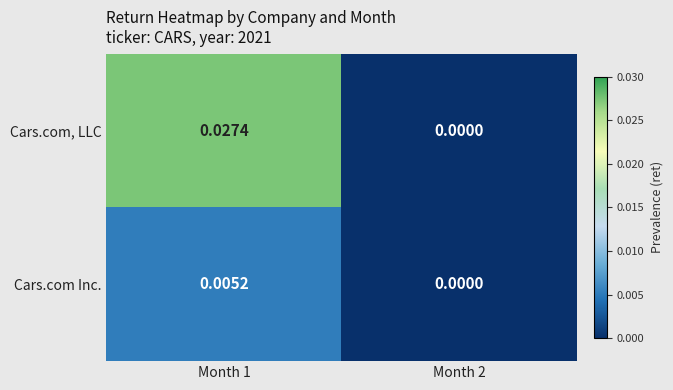

Which series changed the most between Month 1 and Month 2?

Cars.com, LLC